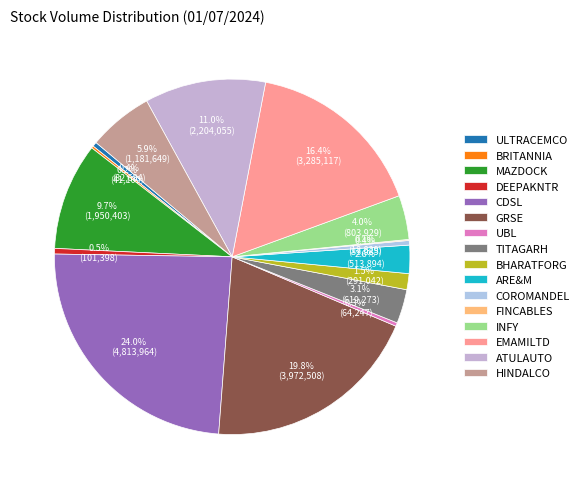

What is the change in value from MAZDOCK to BHARATFORG?

-1659361